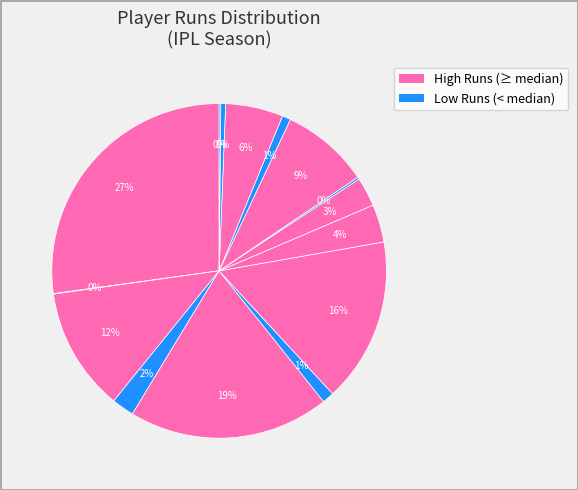

Which slice is the smallest?

B Kumar